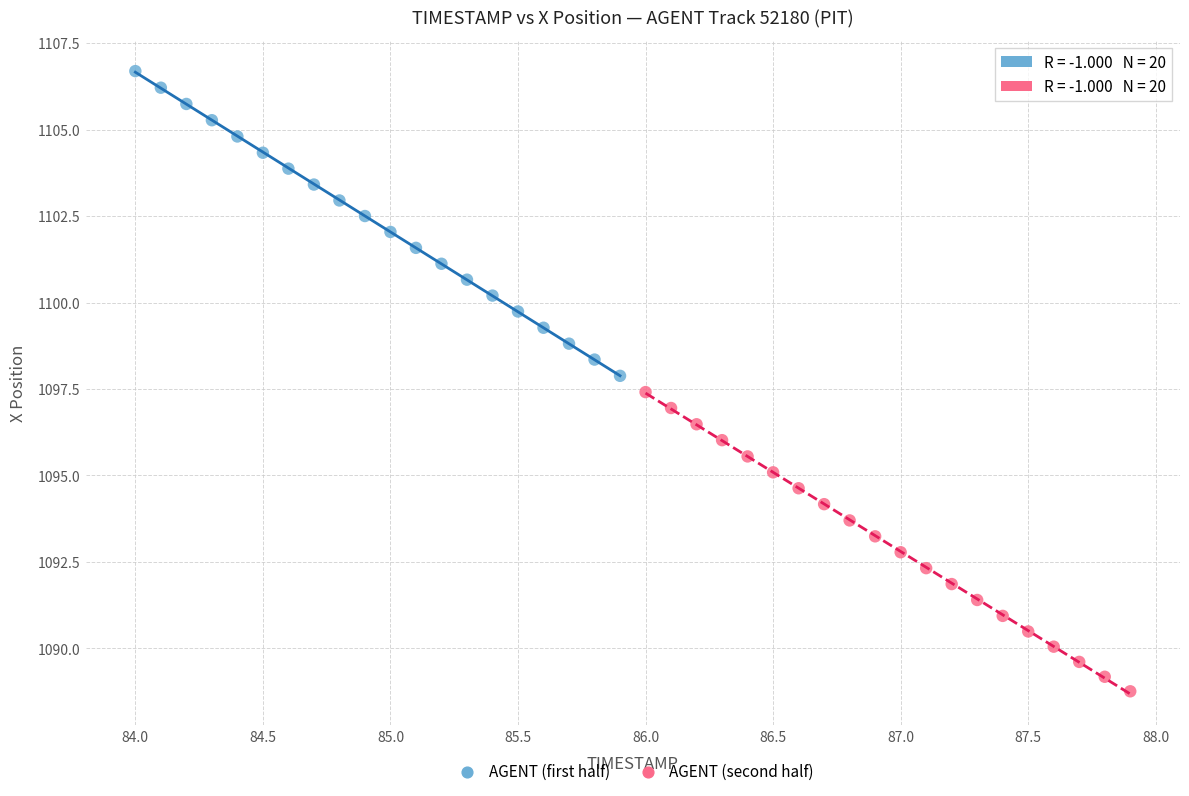

Which series contains the highest Y value?

AGENT (first half)